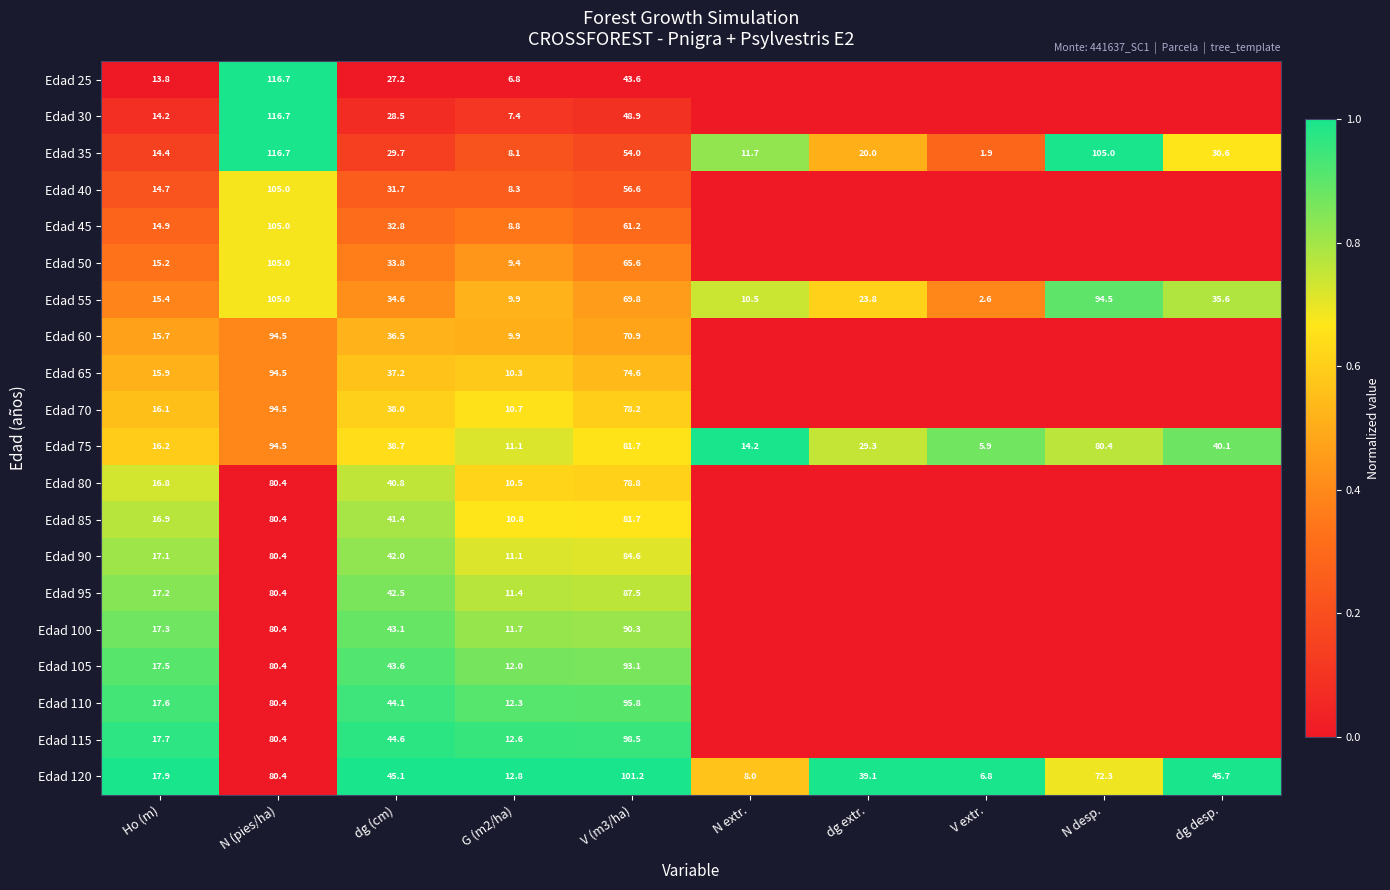

At which label is Edad 120 closest to 54?

dg desp.